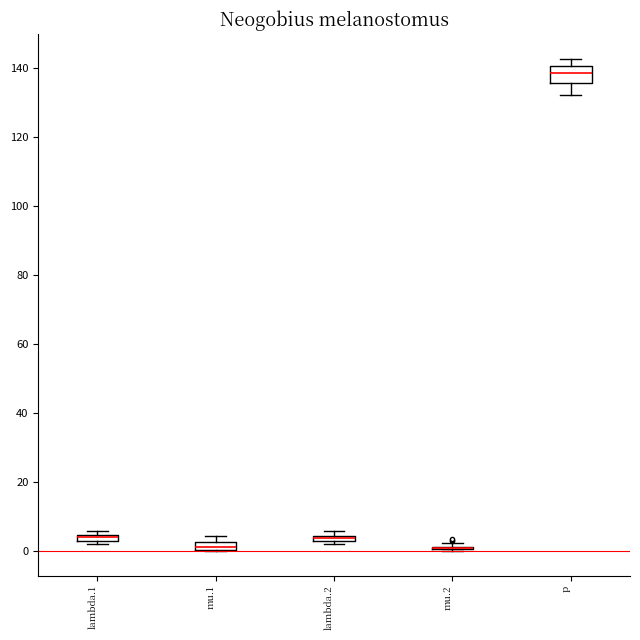

Which box is the tallest, from its lower edge to its upper edge?

p